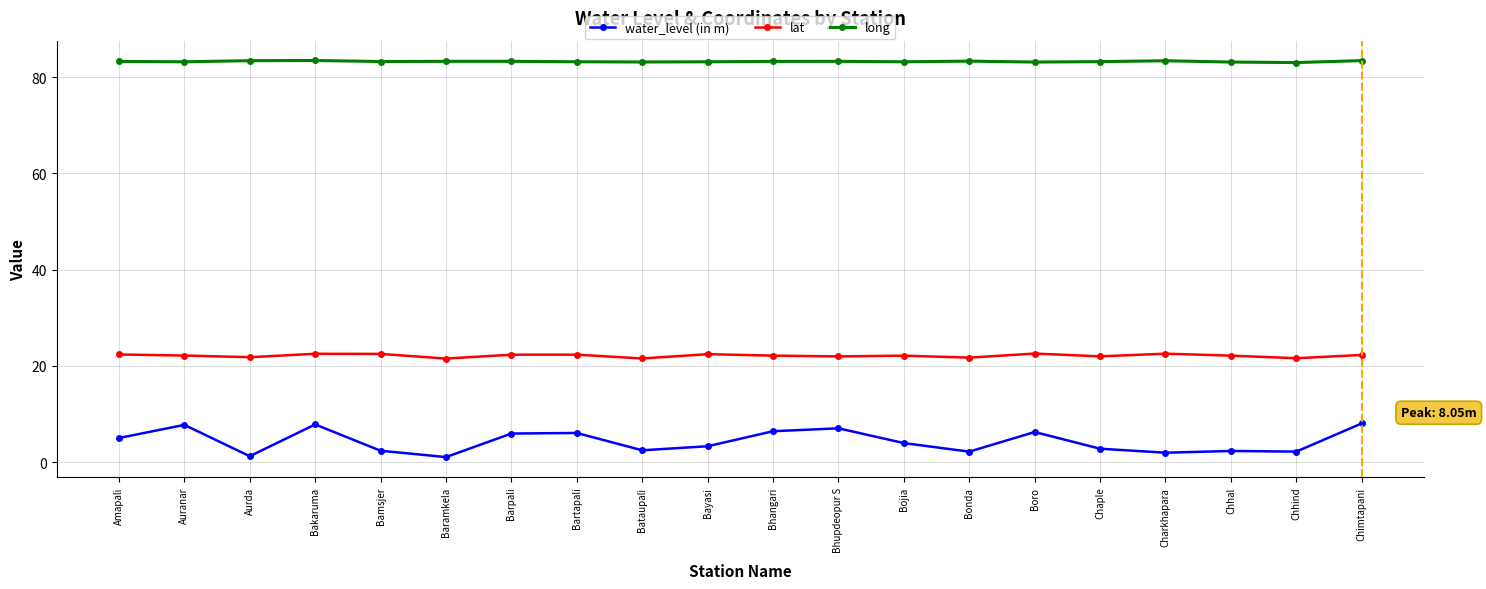

Which series has the widest spread of values?

water_level (in m)